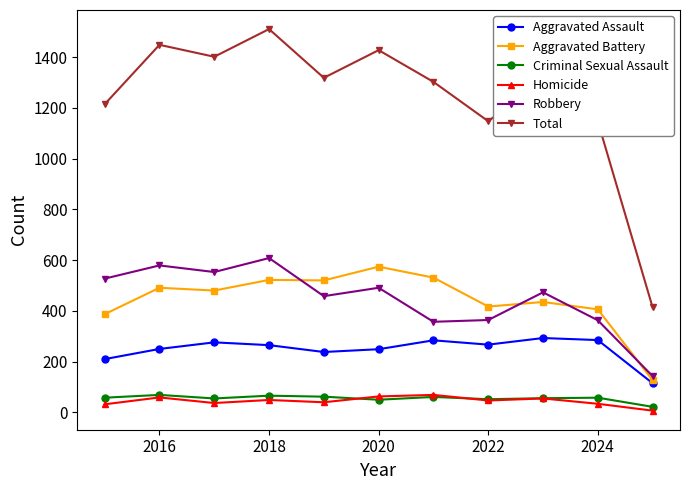

True or false: Aggravated Battery and Total intersect in this chart.

False